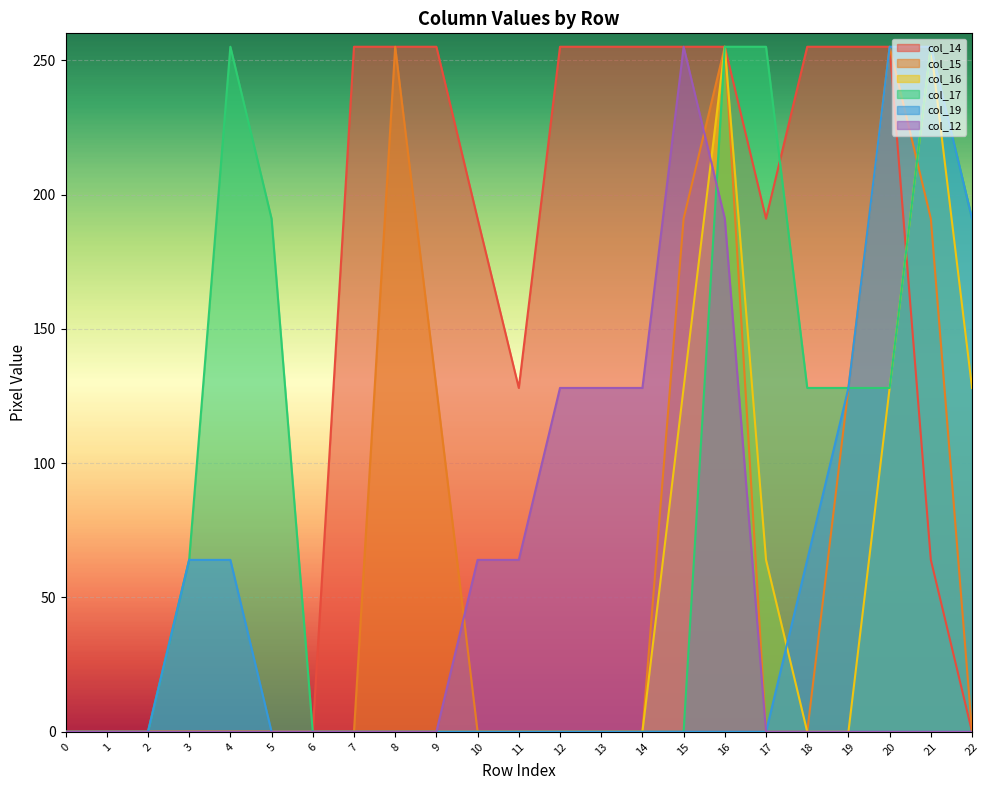

True or false: col_16 and col_17 cross at least once.

False